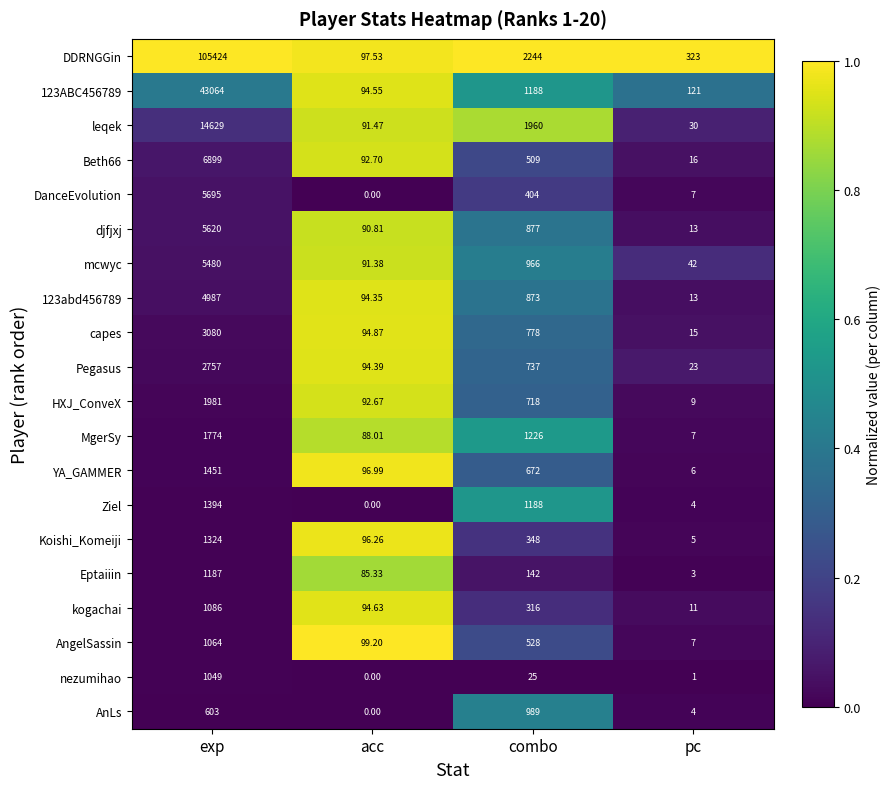

Where is Eptaiiin nearest to the value 595?

combo